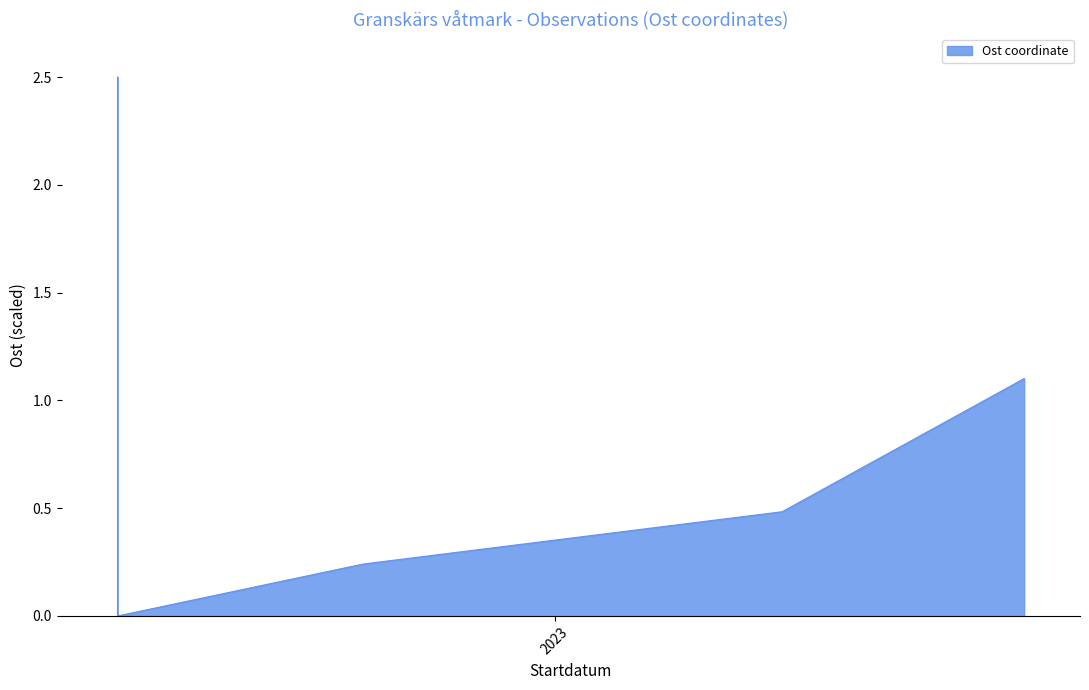

How many interior local valleys (lower than both neighbors) does the data have?

1